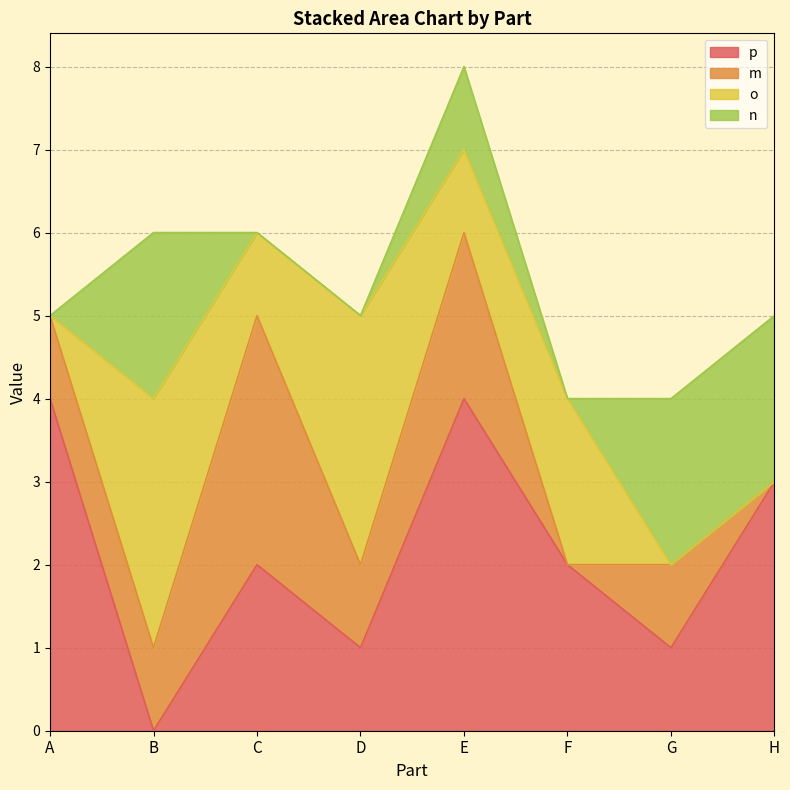

Which series has the largest total across all categories?

p